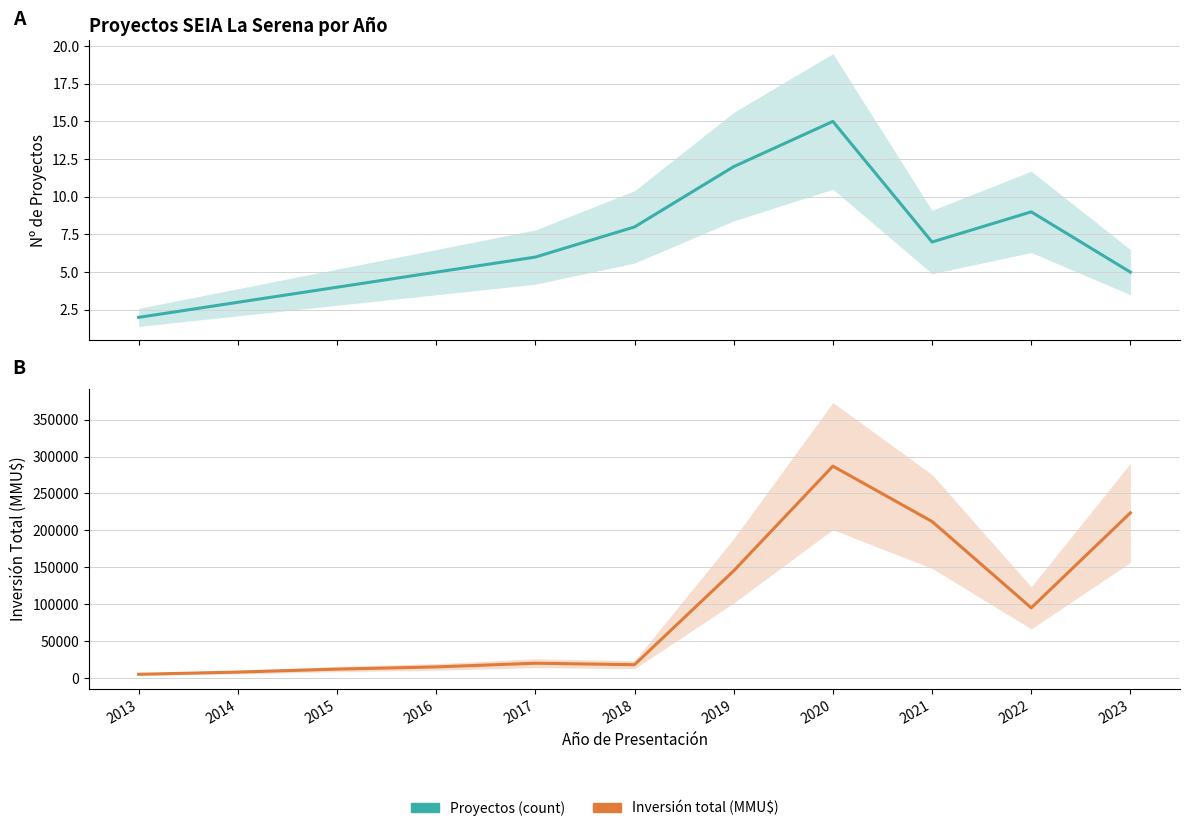

Reading left to right, extract all data points from this chart.

Proyectos (count): 2	3	4	5	6	8	12	15	7	9	5
Inversión total (MMU$): 5000	8000	12000	15000	20000	18000	145173	287000	212000	95000	223722